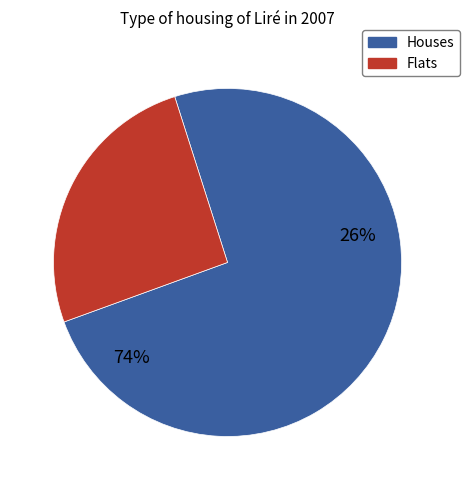

The 次韵颜运使伏龙山诸葛祠堂二首 其一 slice represents 30% of the pie. True or false?

False